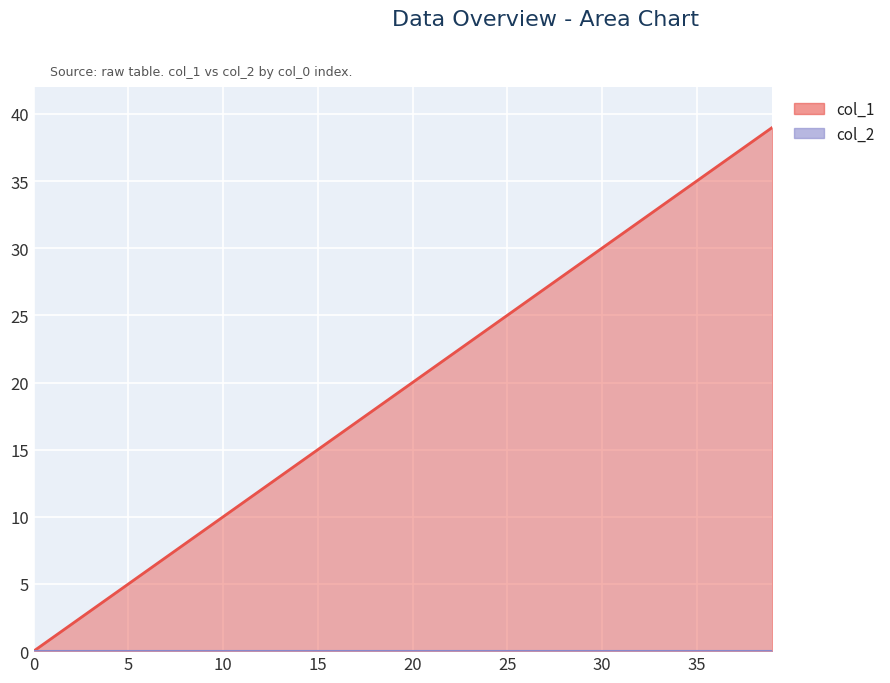

What is the average value?

20